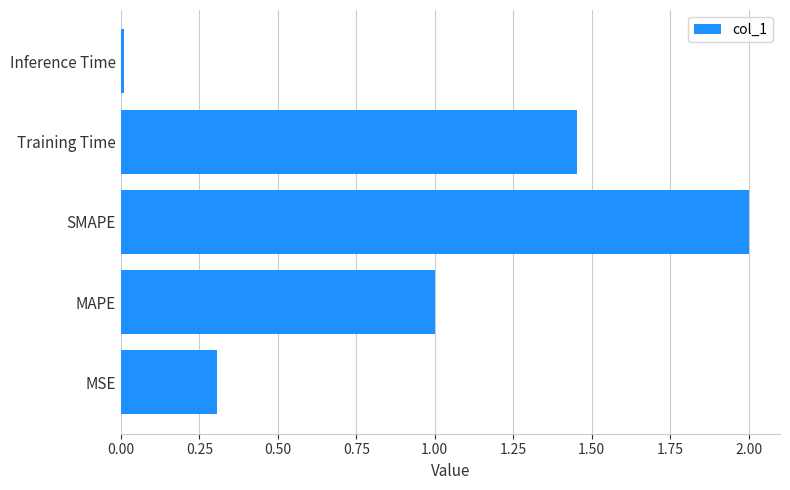

What is the average value?

1.0